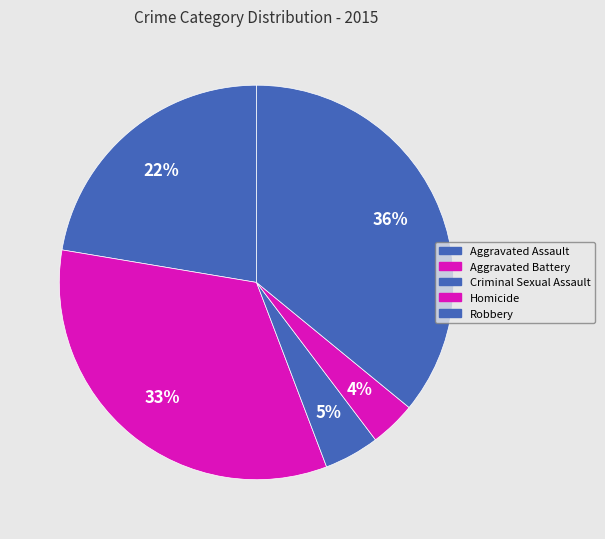

Count the number of slices in the pie.

5